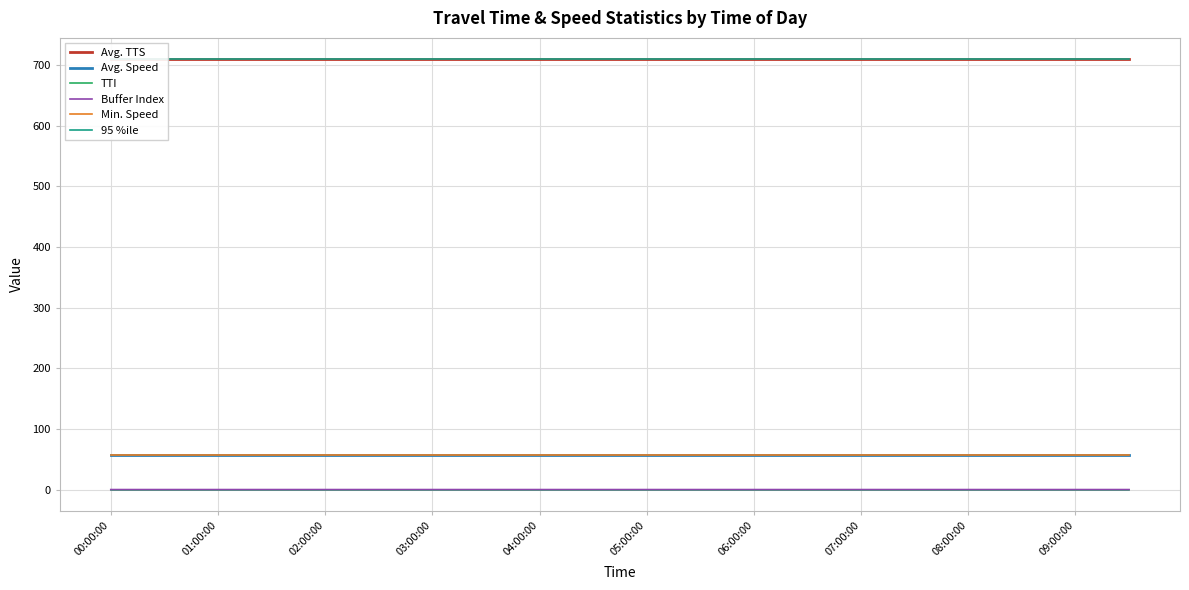

At which category does the chart reach its peak across all series?

00:00:00